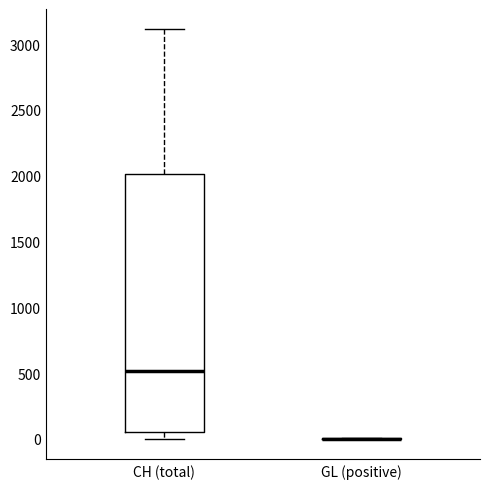

Reading left to right, read every box against the y-axis: the position of its median line, the range the box covers, and the ends of its whiskers. The values are not printed on the chart, so give them approximately, as read against the axis.

CH (total): median 500, box 50 to 2000, whiskers 0 to 3100
GL (positive): box collapsed to a line at 0, whiskers 0 to 0